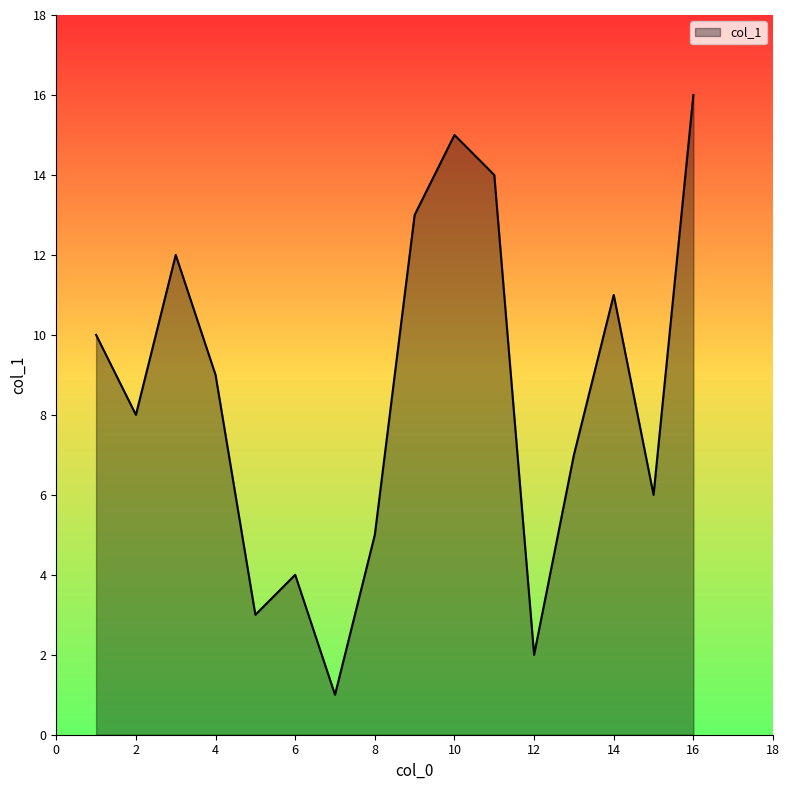

What is the difference between the maximum and minimum values?

15